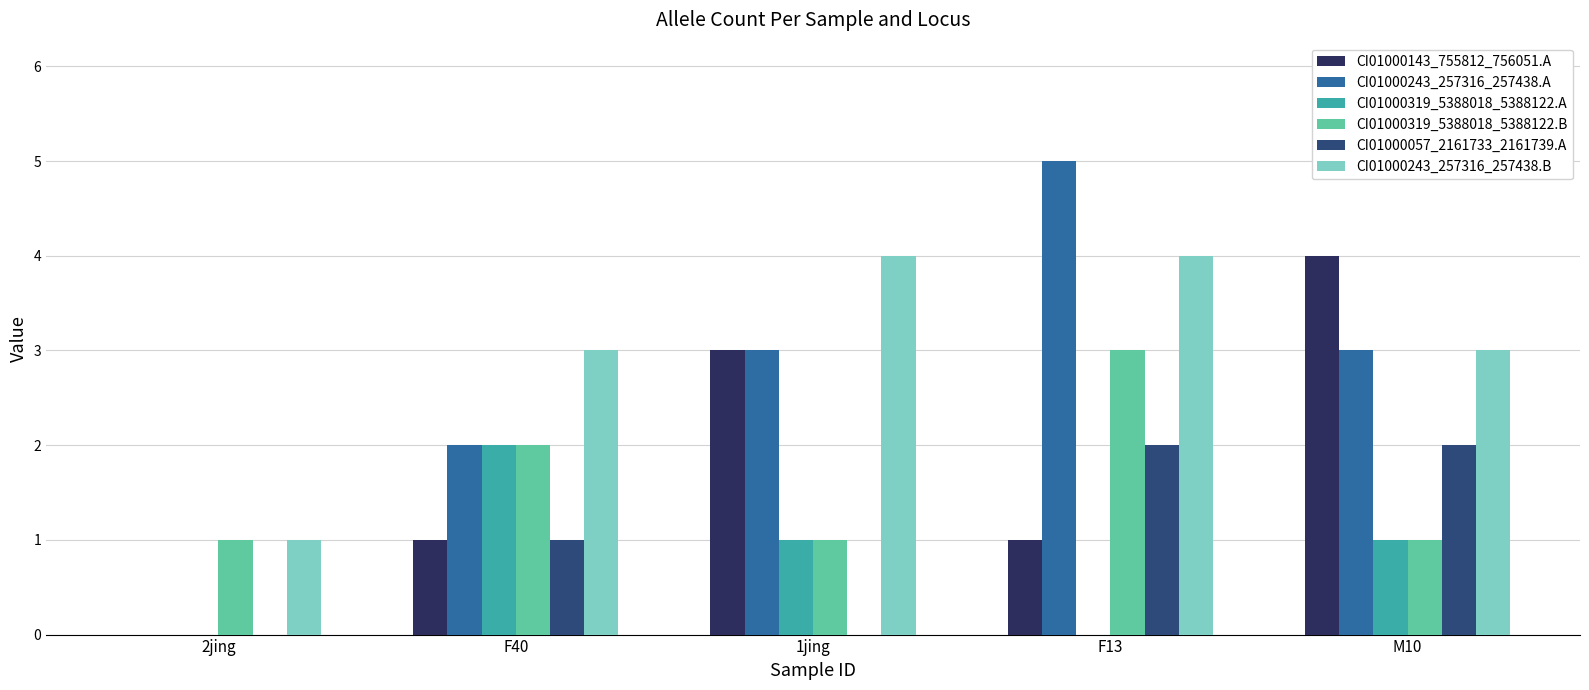

What is the maximum value for CI01000143_755812_756051.A?

4